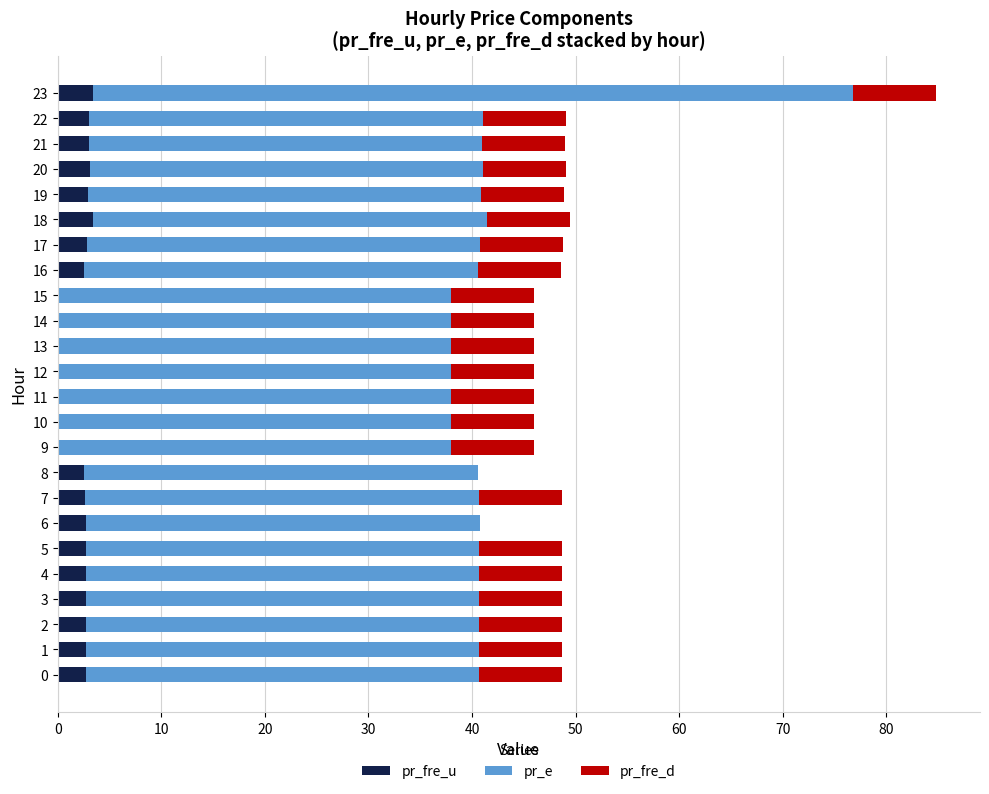

Is it true that pr_fre_u equals 2.7 at 3?

True